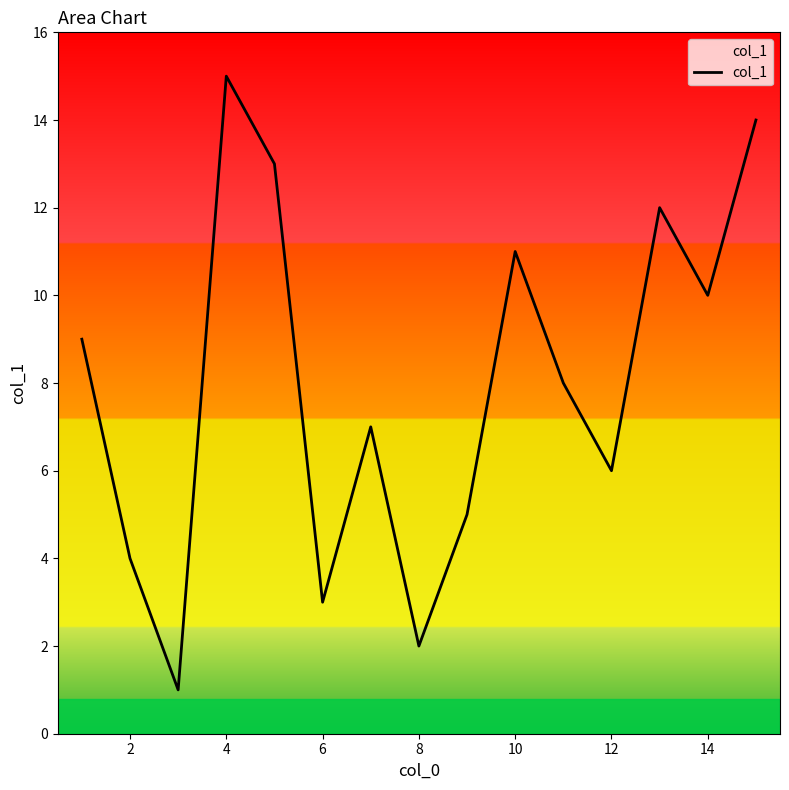

What is the difference between the maximum and minimum values?

14